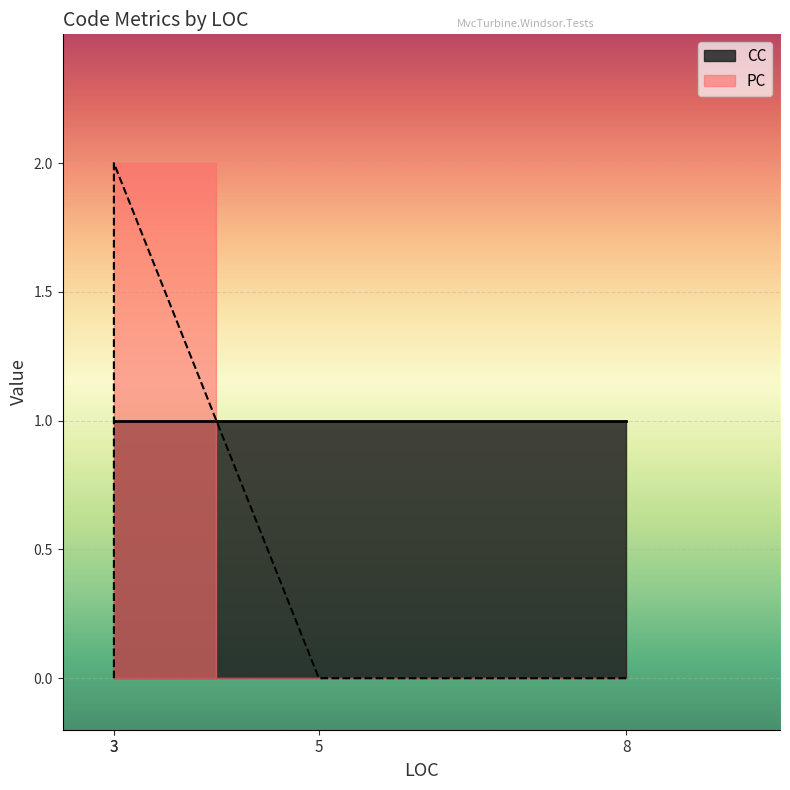

What is the sum of the PC values at 8 and 3?

2